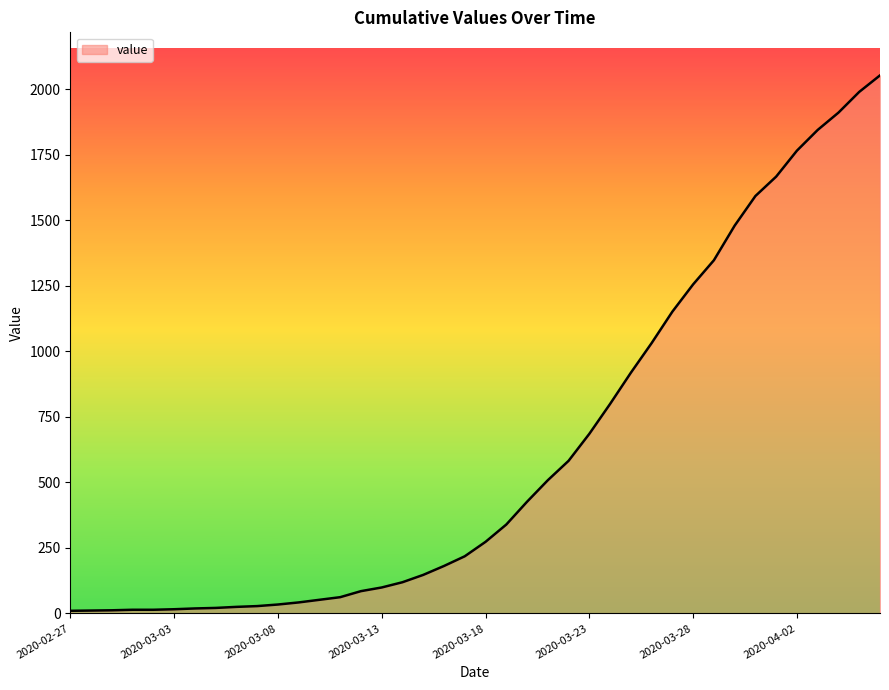

What is the maximum value shown in the chart?

2052